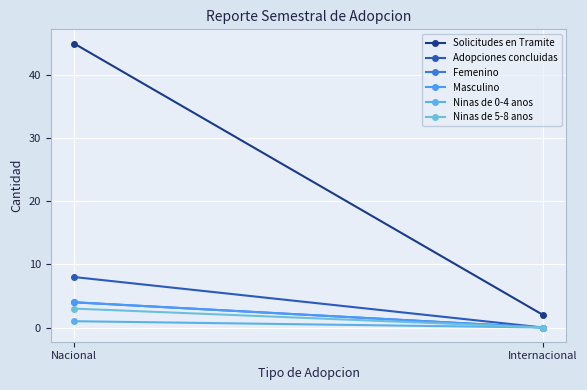

How many values in the Adopciones concluidas series are below 8?

1